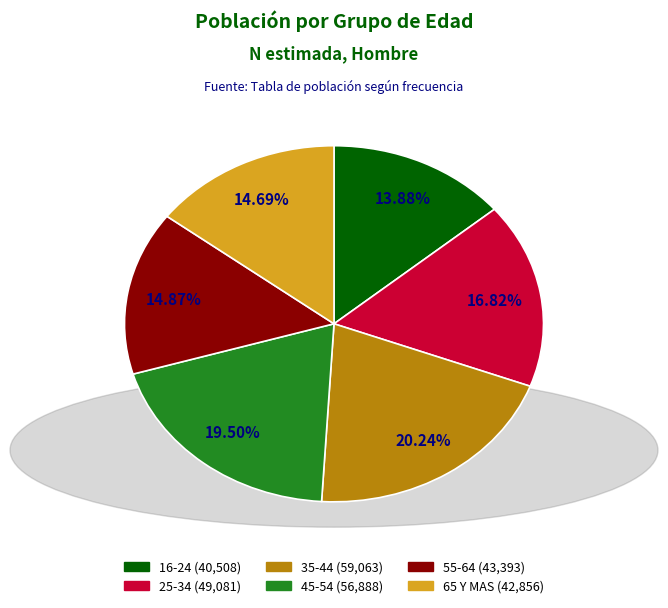

Which category has the biggest portion of the pie?

35-44